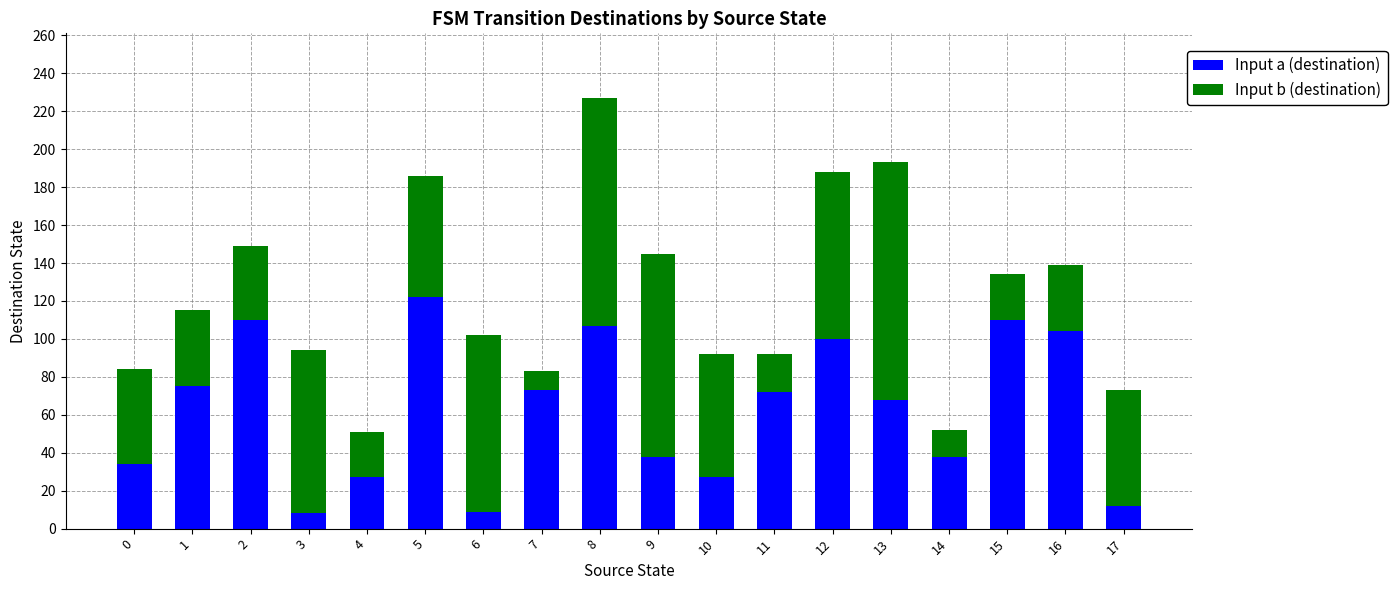

What is the value of the Input a (destination) bar at the 8th from the left?

73